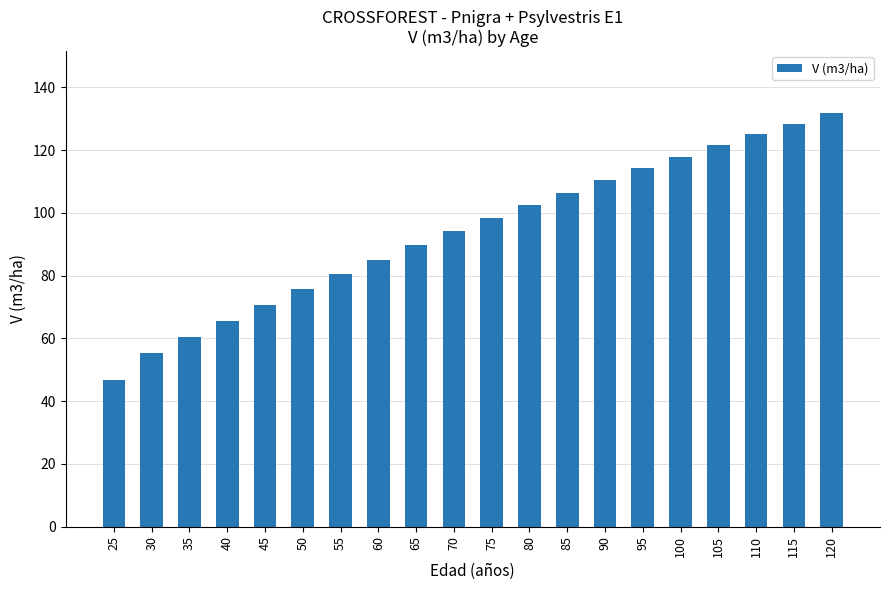

What is the sum of the values at 80 and 75?

200.8